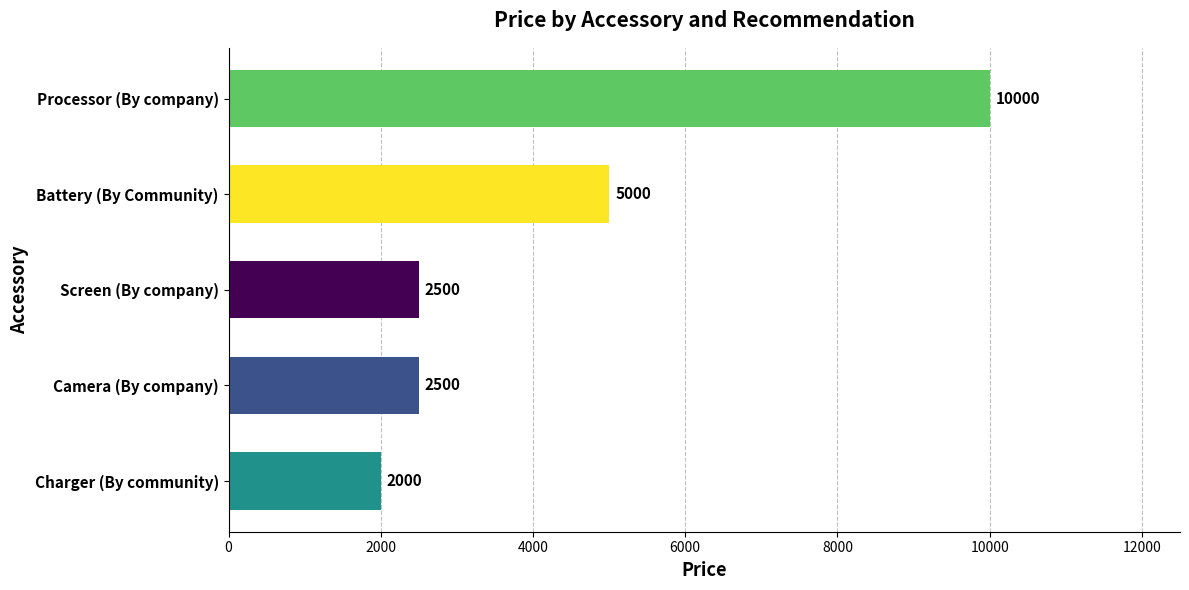

What is the smallest value displayed?

2000